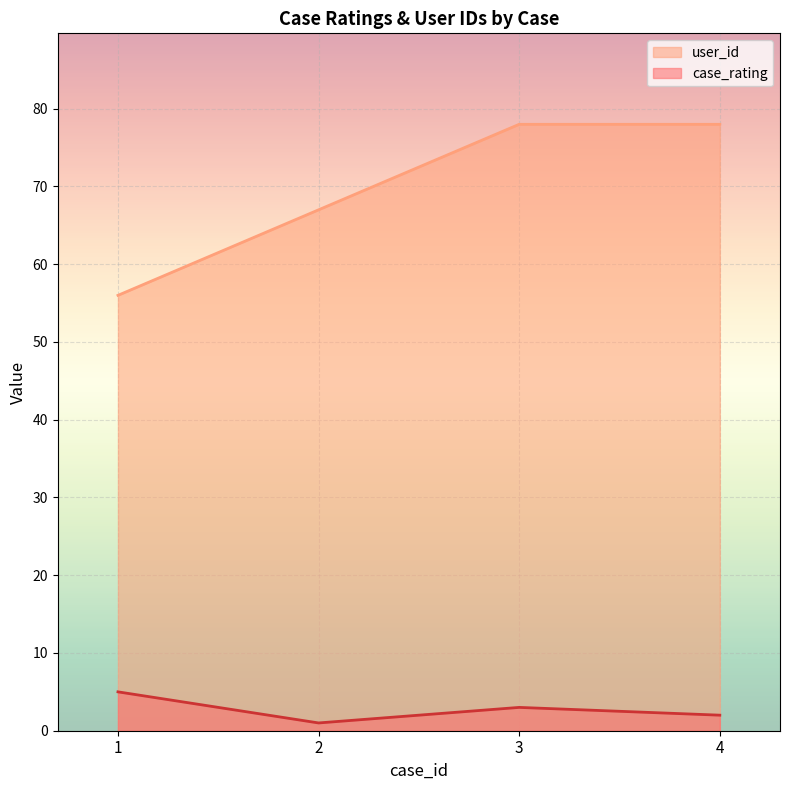

List the labels in order of case_rating value, smallest first.

2, 4, 3, 1